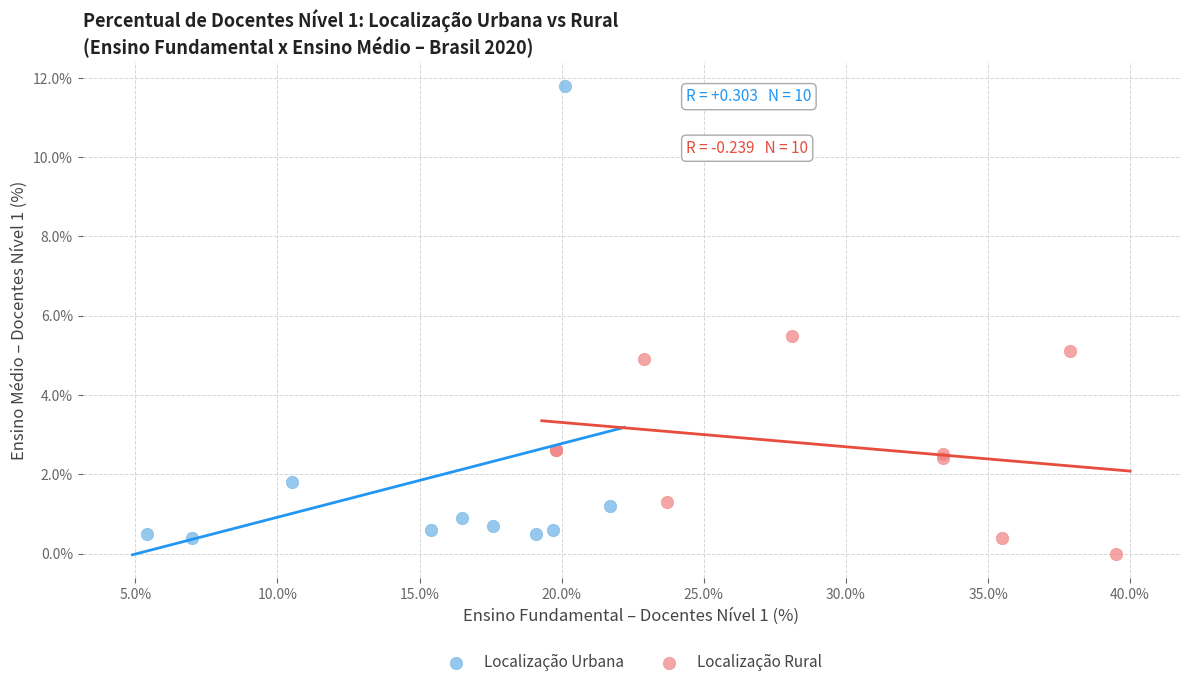

Which series has the largest Y range (max minus min)?

Localização Urbana